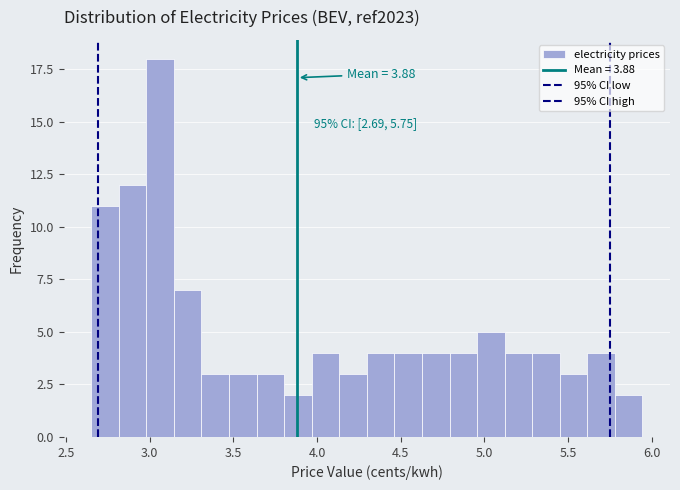

Around what value on the x-axis is the tallest bar? Give the approximate position of its centre, as read against the axis.

3.05